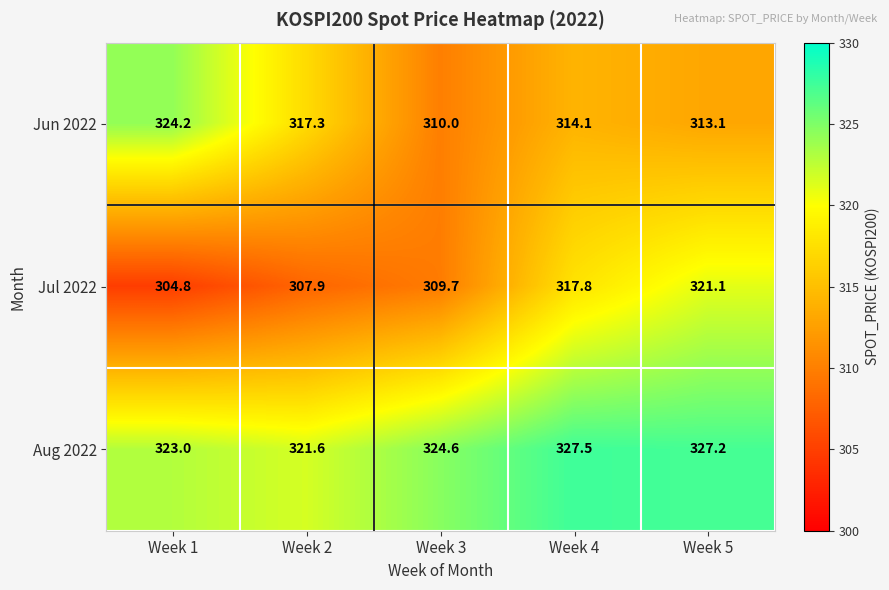

Reading right to left, extract all data points from this chart.

Jun 2022: 313.1	314.1	310.0	317.3	324.2
Jul 2022: 321.1	317.8	309.7	307.9	304.8
Aug 2022: 327.2	327.5	324.6	321.6	323.0